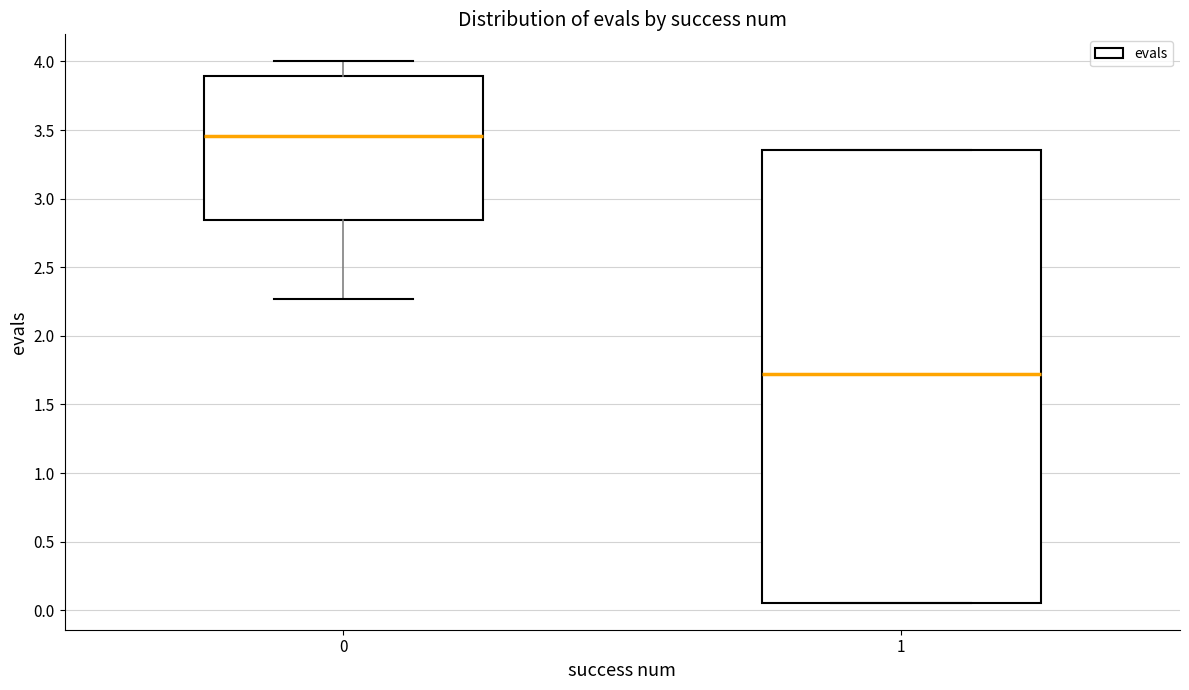

Reading left to right, read every box against the y-axis: the position of its median line, the range the box covers, and the ends of its whiskers. The values are not printed on the chart, so give them approximately, as read against the axis.

0: median 3.45, box 2.85 to 3.90, whiskers 2.25 to 4.00
1: median 1.70, box 0.05 to 3.35, whiskers 0.05 to 3.35